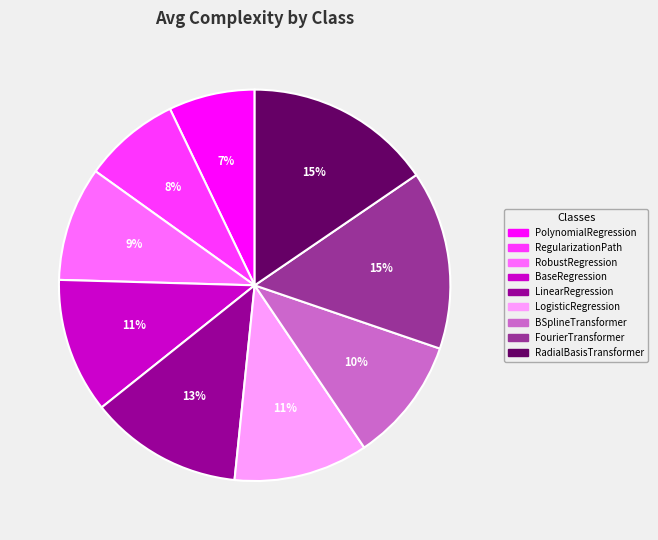

Which has a higher value, BSplineTransformer or RobustRegression?

BSplineTransformer